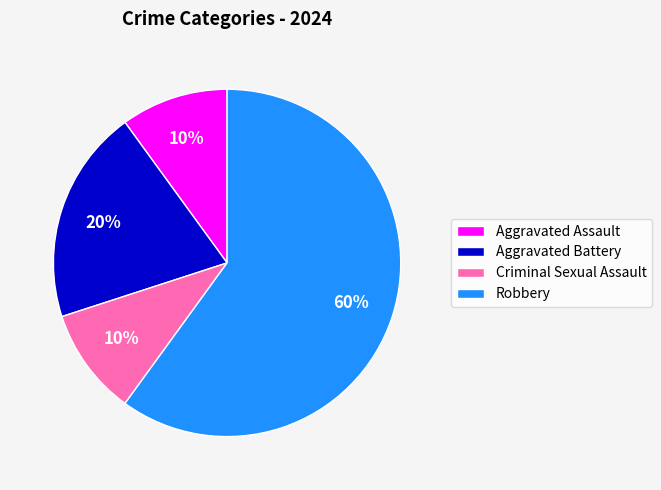

To the nearest percent, what percentage of the pie is Robbery?

60%